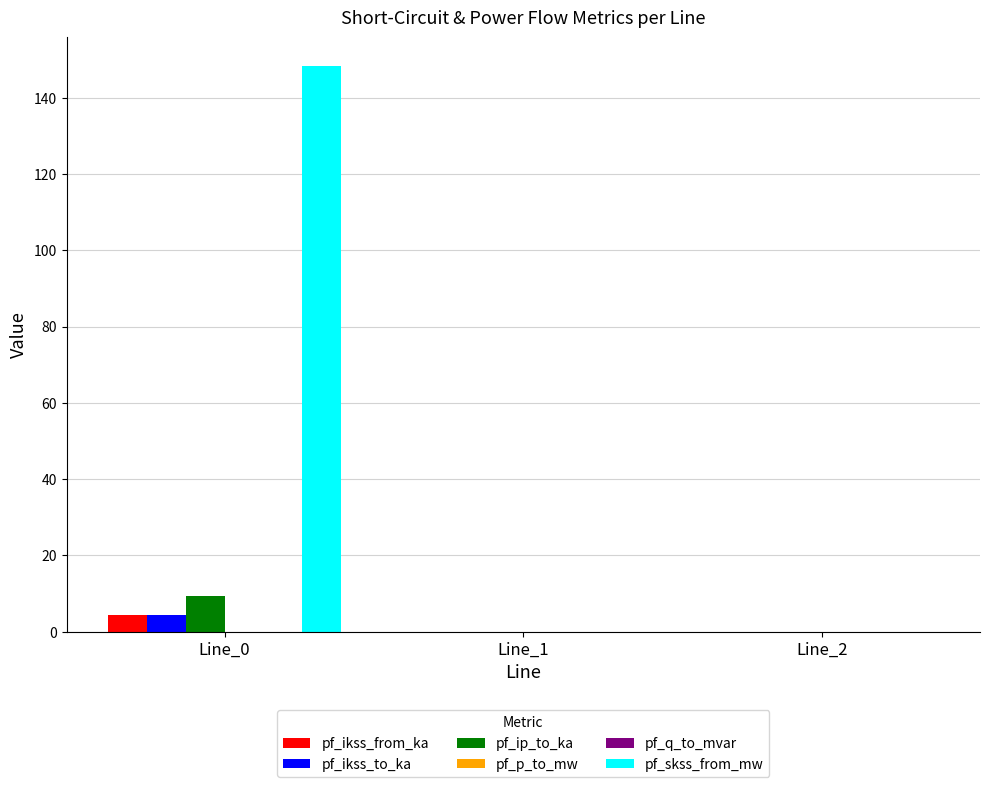

What is the average value of the pf_skss_from_mw series?

49.5